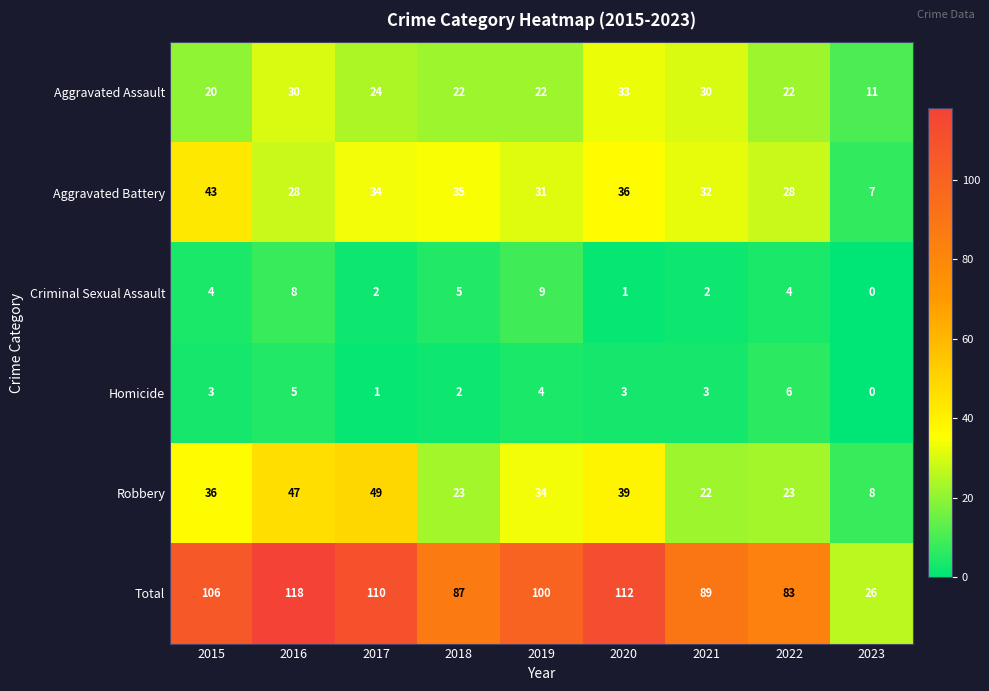

Read the Aggravated Assault value at 2020, to the nearest 10.

30